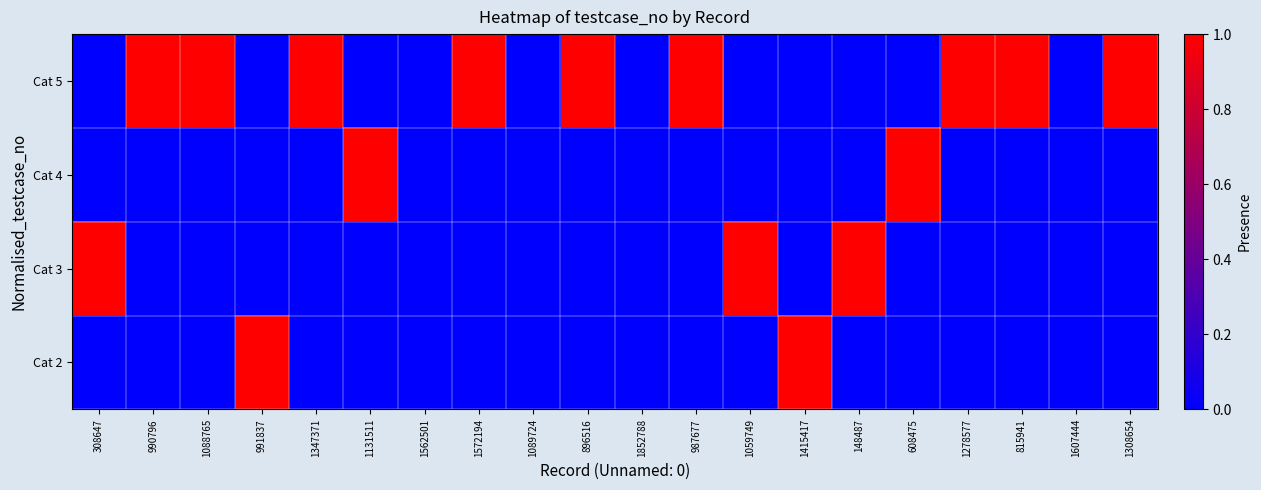

Reading right to left, what are all the values shown in this chart?

row_0: 1308654=1	1607444=0	815941=1	1278577=1	608475=0	148487=0	1415417=0	1059749=0	987677=1	1852788=0	896516=1	1089724=0	1572194=1	1562501=0	1131511=0	1347371=1	991837=0	1088765=1	990796=1	308647=0
row_1: 1308654=0	1607444=0	815941=0	1278577=0	608475=1	148487=0	1415417=0	1059749=0	987677=0	1852788=0	896516=0	1089724=0	1572194=0	1562501=0	1131511=1	1347371=0	991837=0	1088765=0	990796=0	308647=0
row_2: 1308654=0	1607444=0	815941=0	1278577=0	608475=0	148487=1	1415417=0	1059749=1	987677=0	1852788=0	896516=0	1089724=0	1572194=0	1562501=0	1131511=0	1347371=0	991837=0	1088765=0	990796=0	308647=1
row_3: 1308654=0	1607444=0	815941=0	1278577=0	608475=0	148487=0	1415417=1	1059749=0	987677=0	1852788=0	896516=0	1089724=0	1572194=0	1562501=0	1131511=0	1347371=0	991837=1	1088765=0	990796=0	308647=0